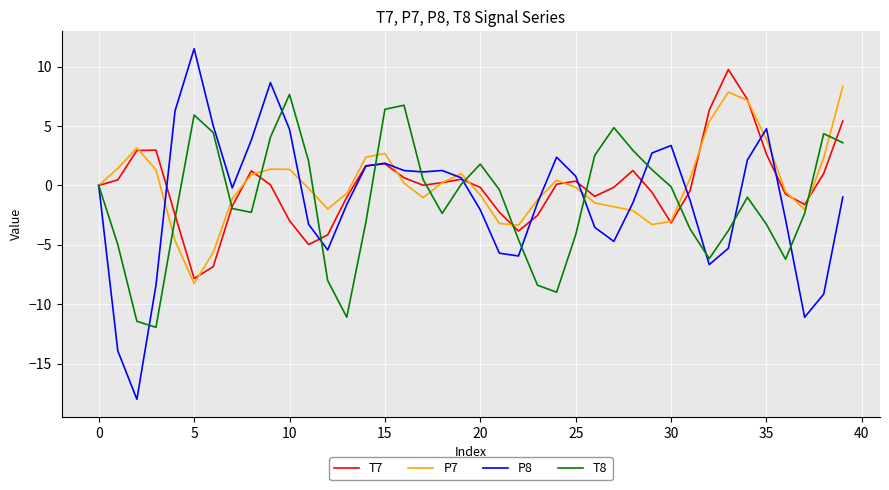

In T7, how many points are lower than both neighbors (excluding endpoints)?

7